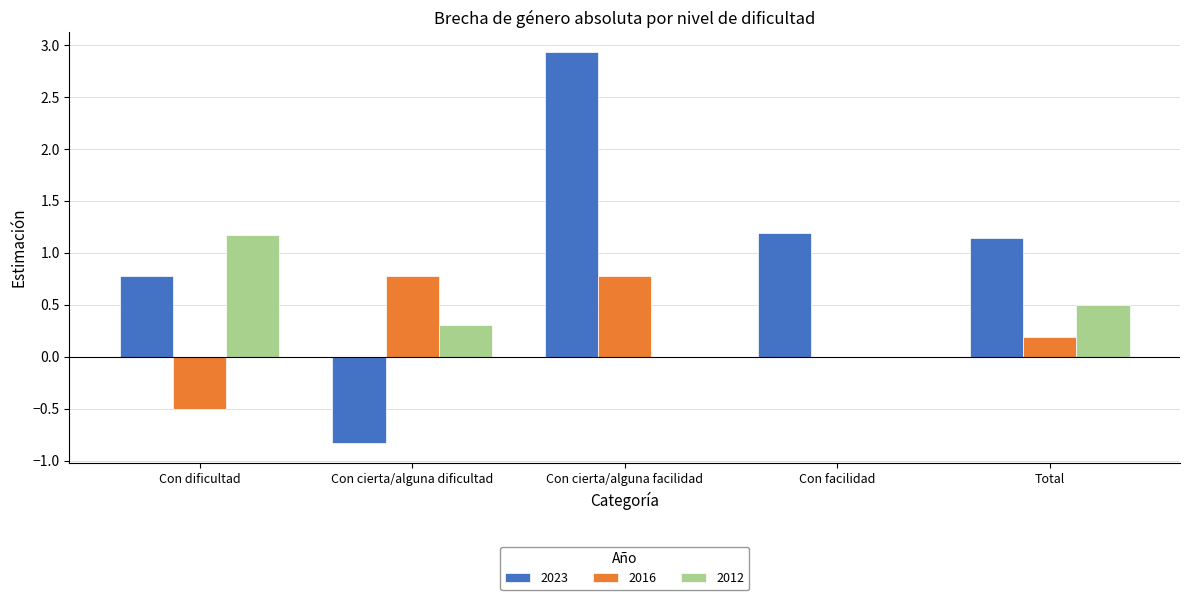

Which series has the largest total across all categories?

2023